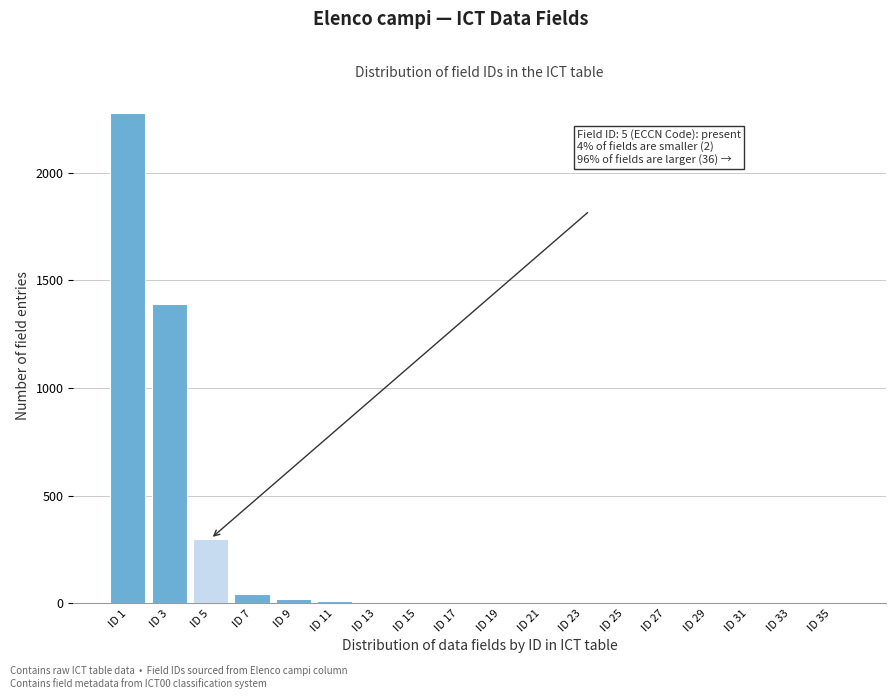

Which label corresponds to the largest value in the chart?

ID 1